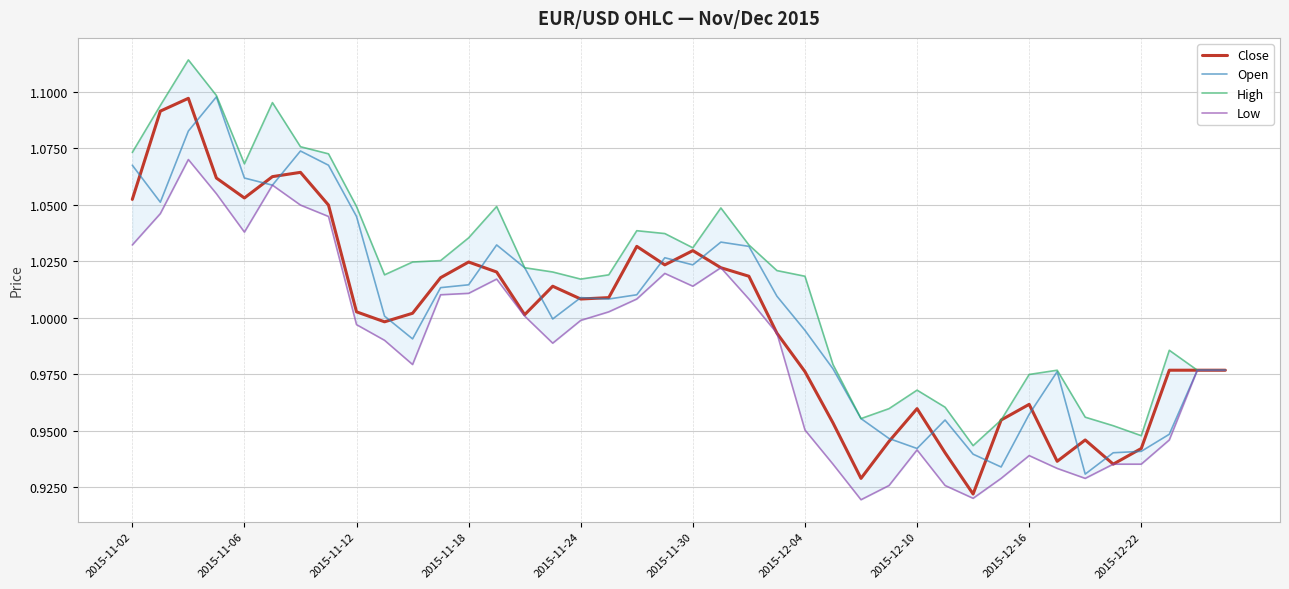

The Close series shows 1.6 at 2015-11-18. True or false?

False